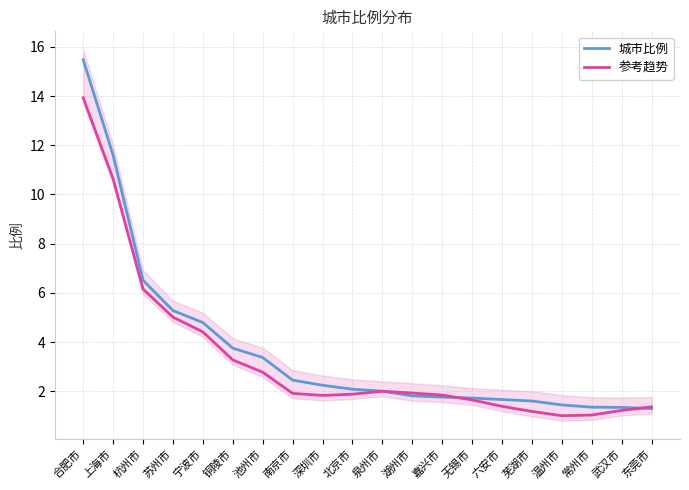

How many interior local peaks does the 参考趋势 series have?

1